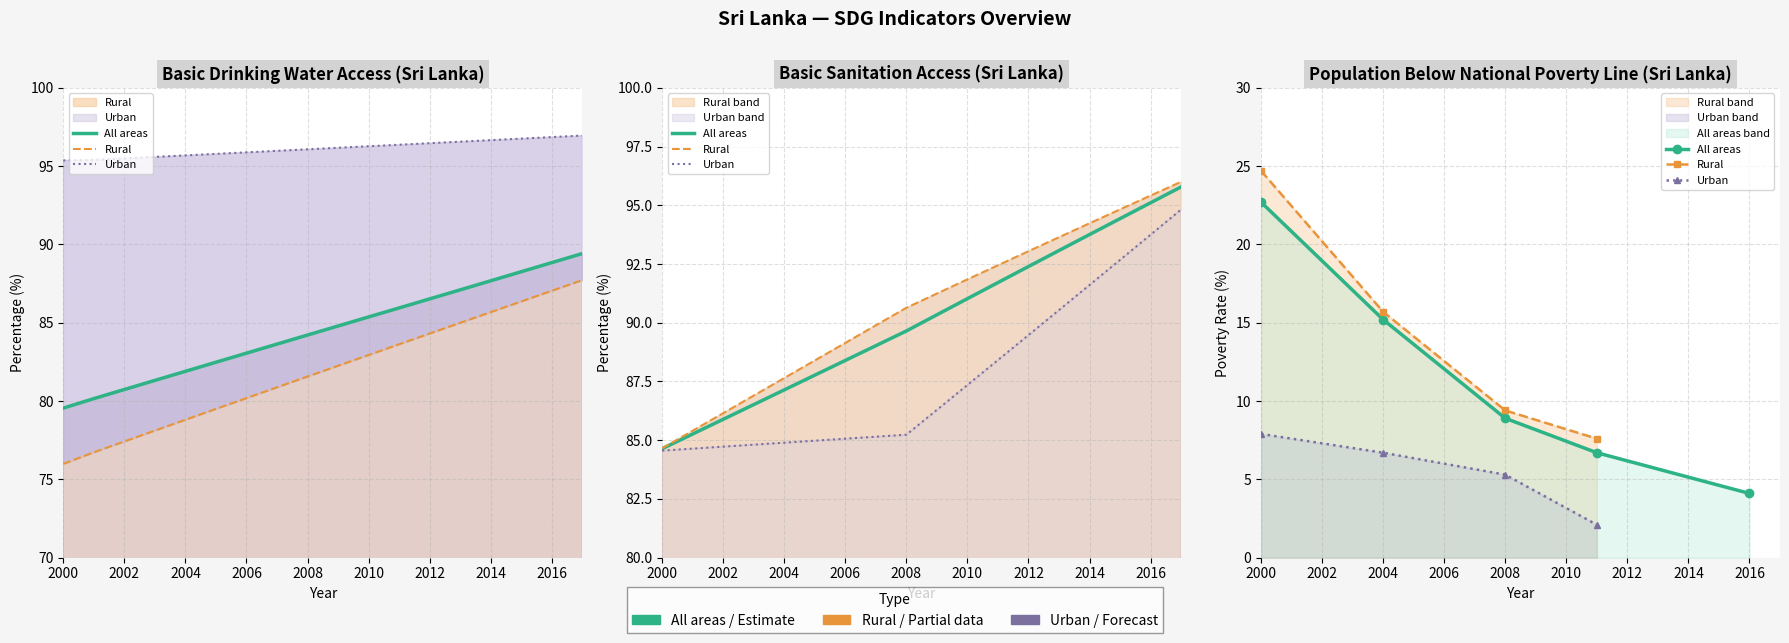

Is it true that Rural equals 32.7 at 17?

False